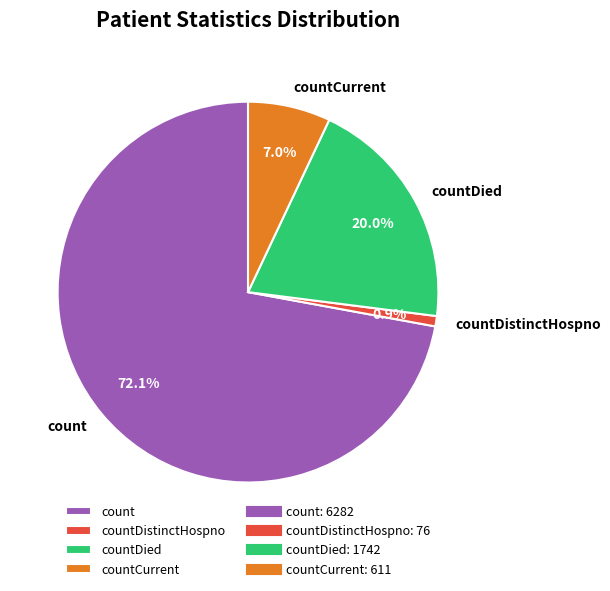

What is the ratio of the value at countDied to the value at countCurrent?

2.9